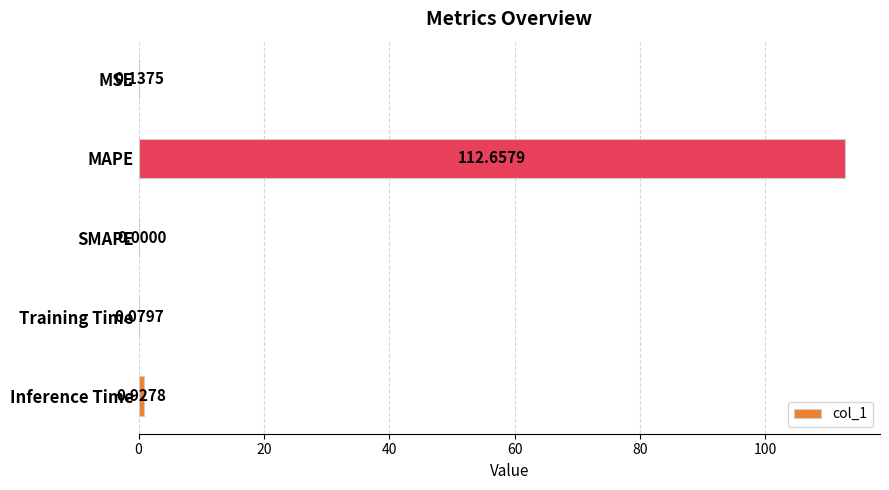

Which has a higher value, SMAPE or MSE?

MSE